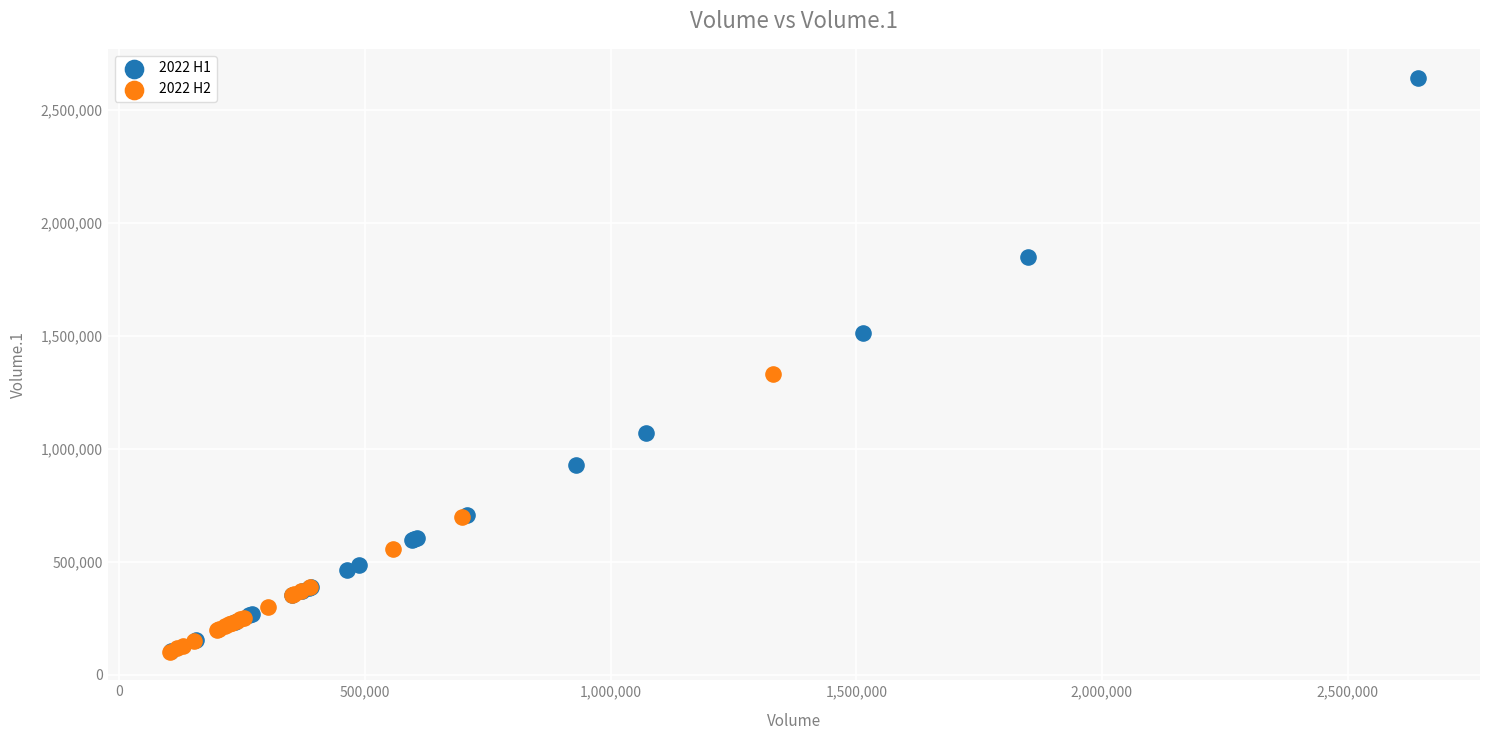

Which series has the widest spread of Y values?

2022 H1